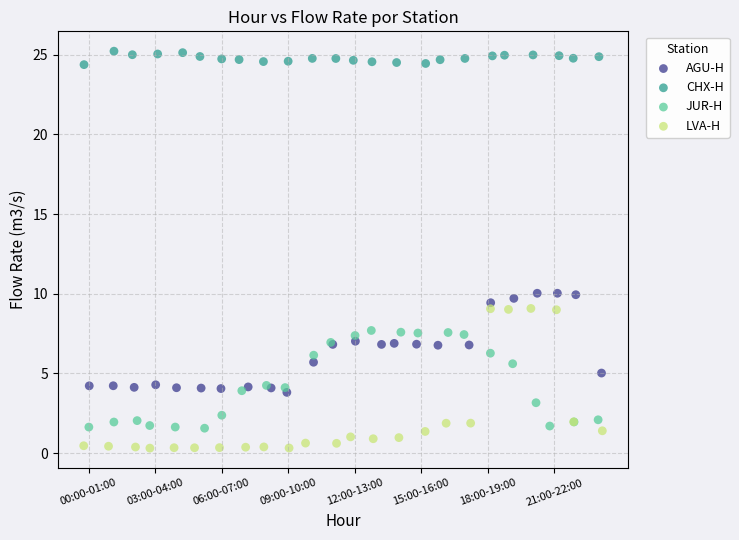

What are all the series names shown in the legend?

AGU-H, CHX-H, JUR-H, LVA-H